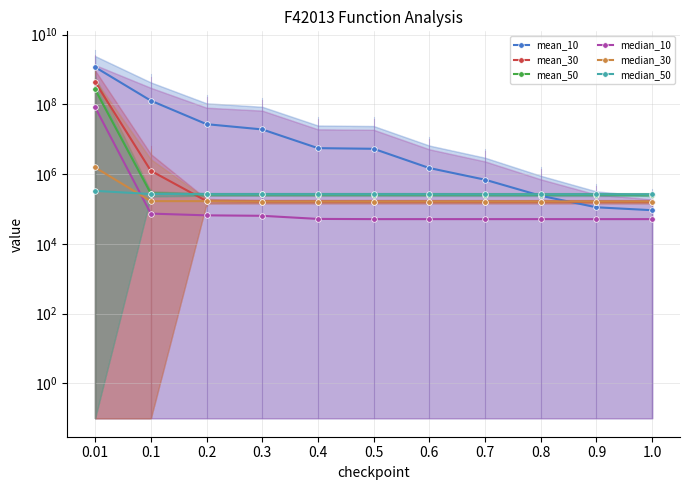

Which series has the largest total across all categories?

mean_10